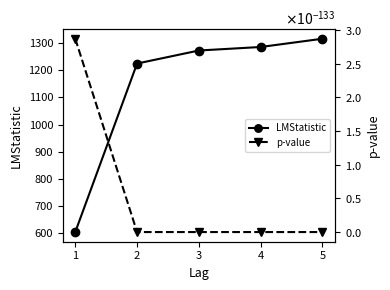

List the series in order of their overall mean, lowest first.

p-value, LMStatistic